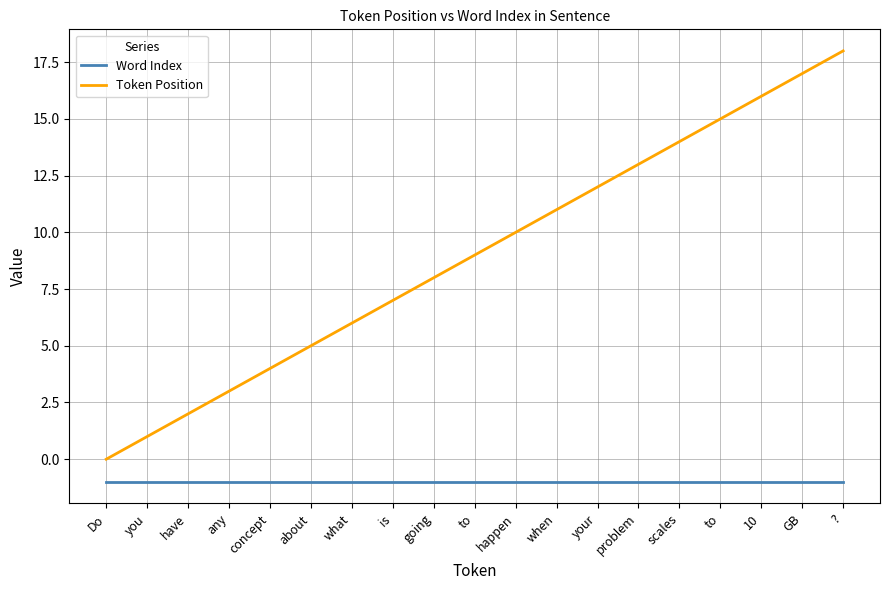

How many lines are shown in the chart?

2